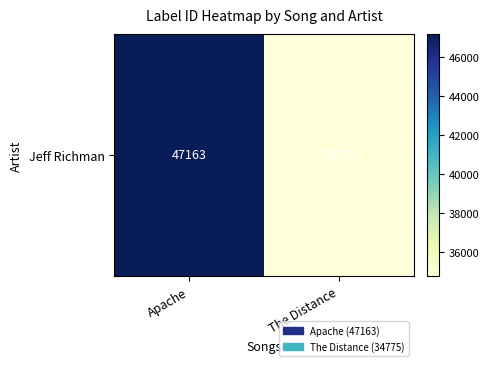

Reading left to right, extract all data points from this chart.

Apache=47163	The Distance=34775